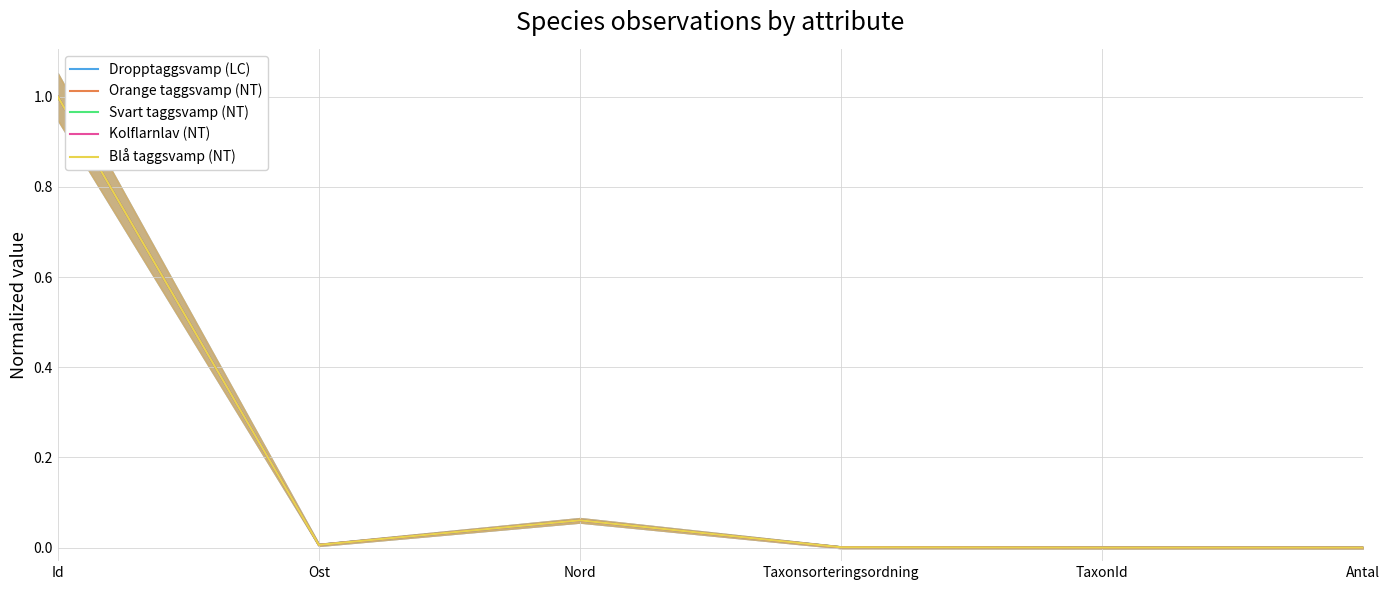

At how many categories does at least one series exceed 0?

5